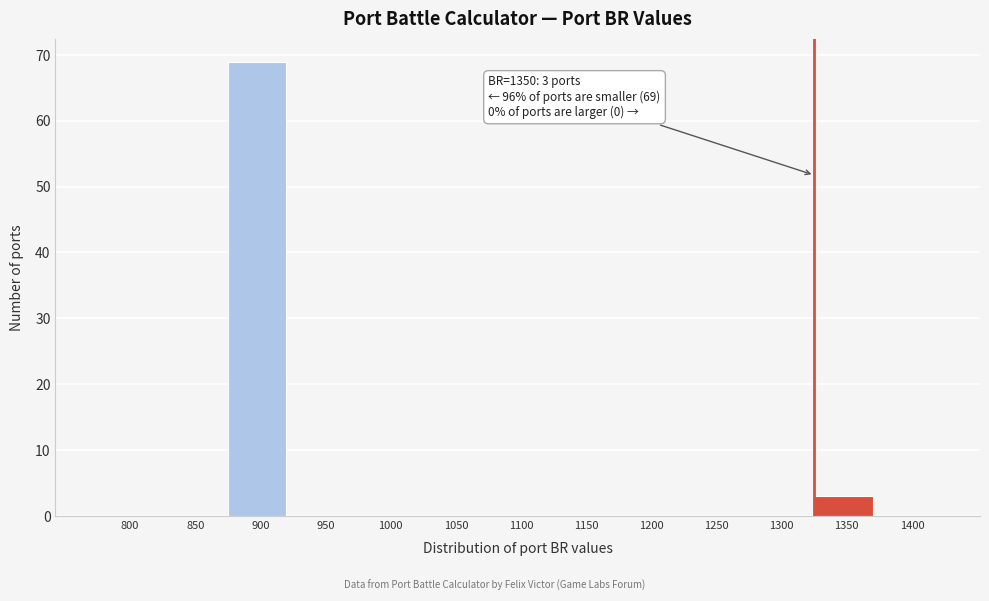

Reading left to right, what are all the values shown in this chart?

800=0	850=0	900=69	950=0	1000=0	1050=0	1100=0	1150=0	1200=0	1250=0	1300=0	1350=3	1400=0